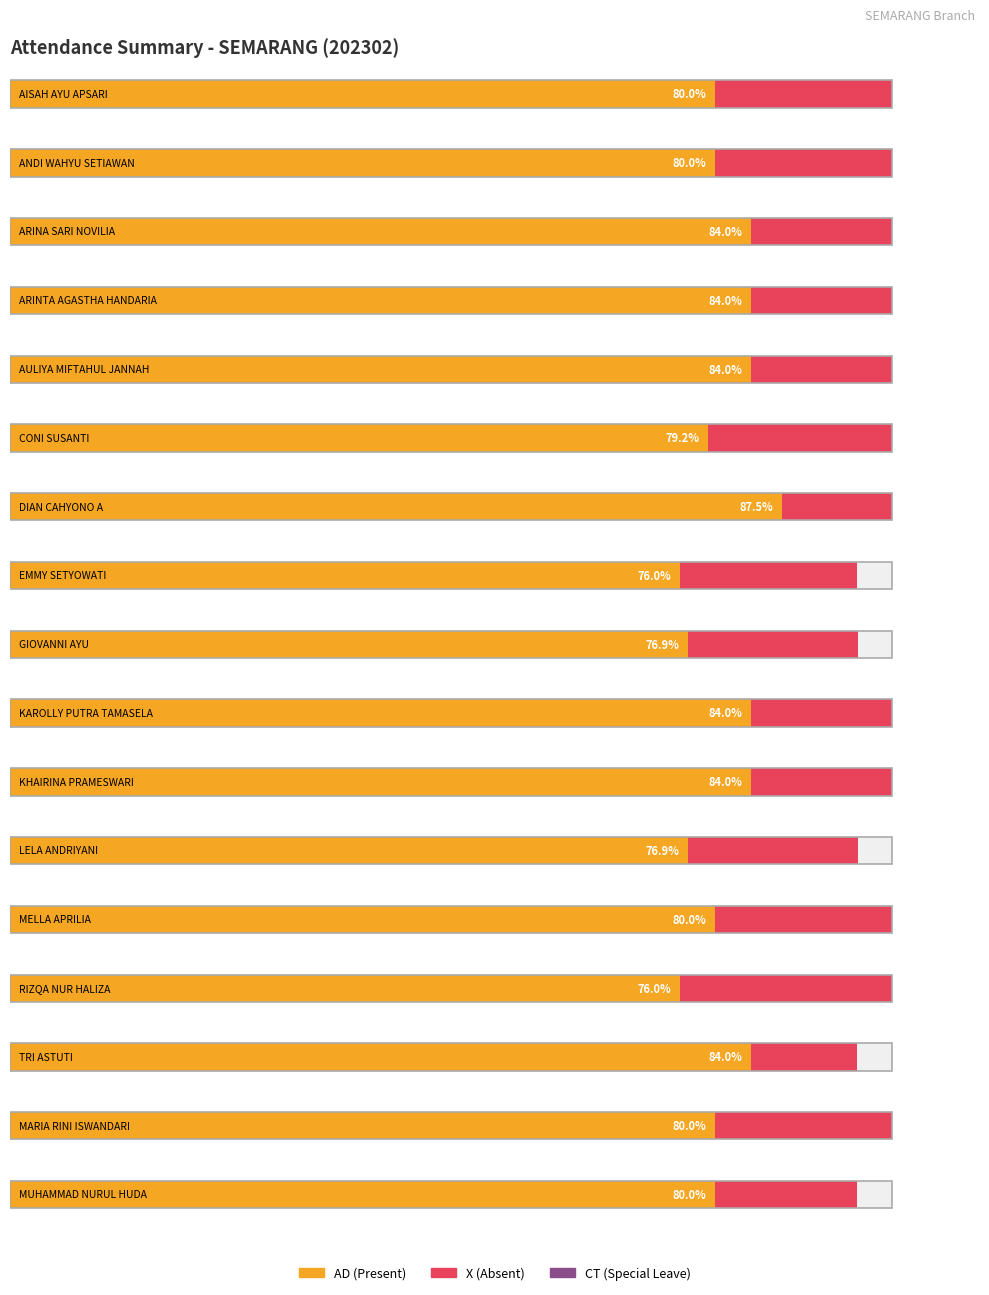

Which has a higher value, AISAH AYU APSARI or GIOVANNI AYU?

AISAH AYU APSARI